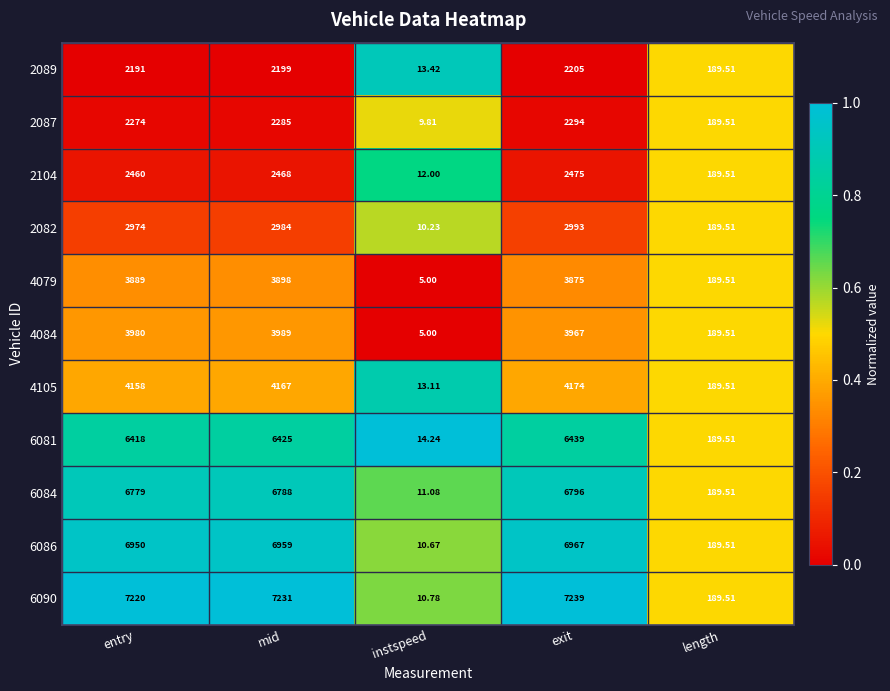

At which category is the sum across all series the highest?

exit